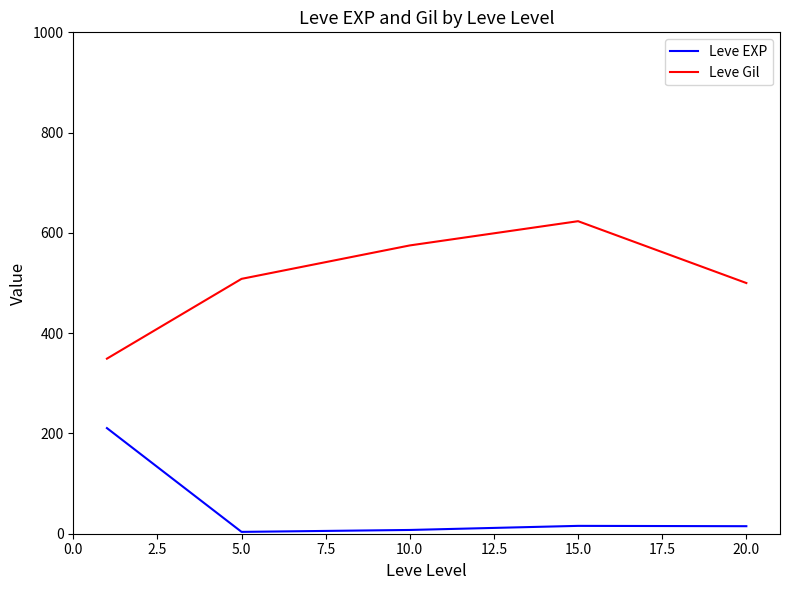

How many values in the Leve EXP series are below 15?

2